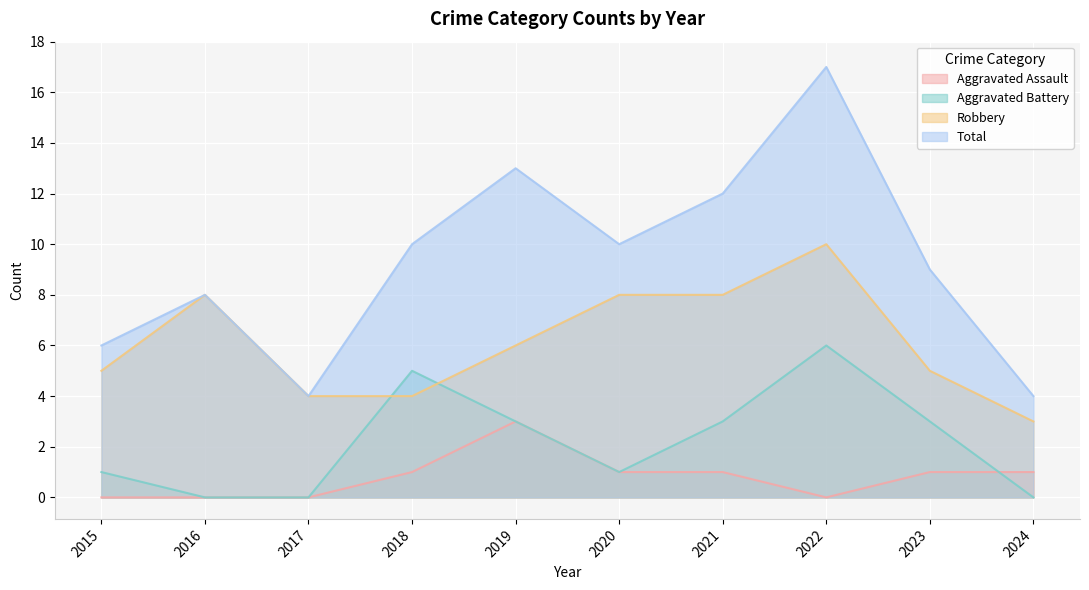

True or false: Aggravated Assault and Robbery intersect in this chart.

False